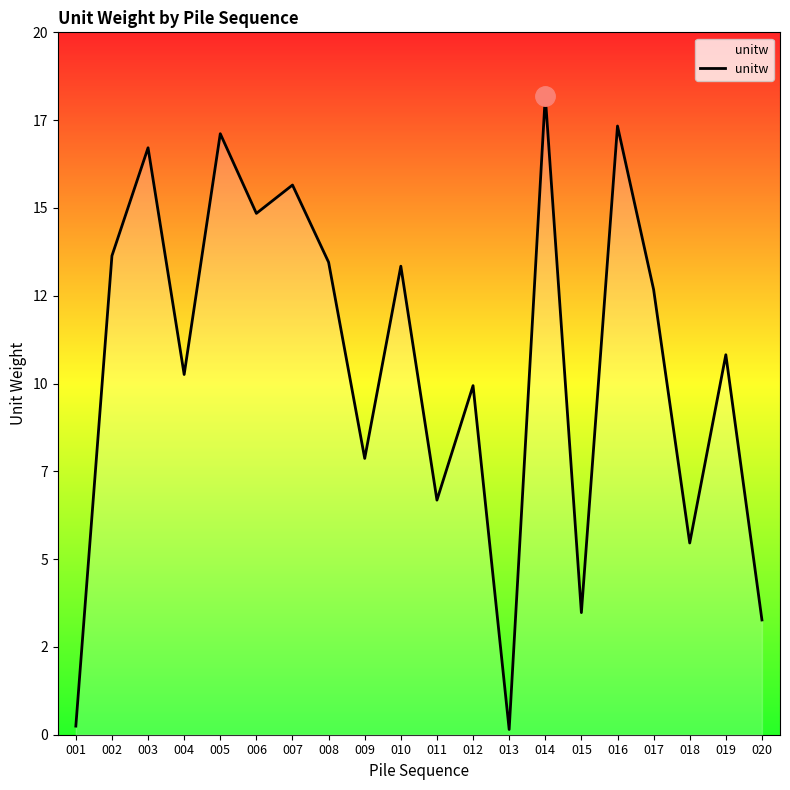

Does the chart have visible grid lines?

No